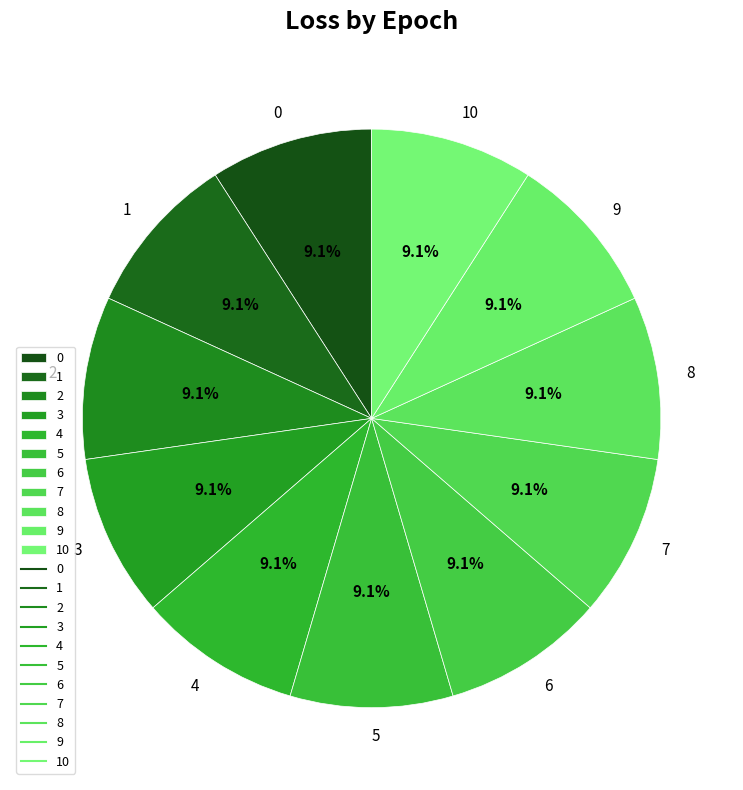

How much of the chart is everything except 3?

90.9%